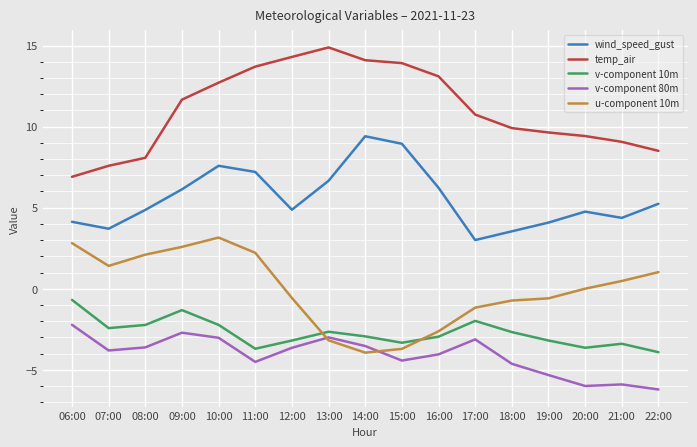

What value does the u-component 10m series have at 09:00?

2.6